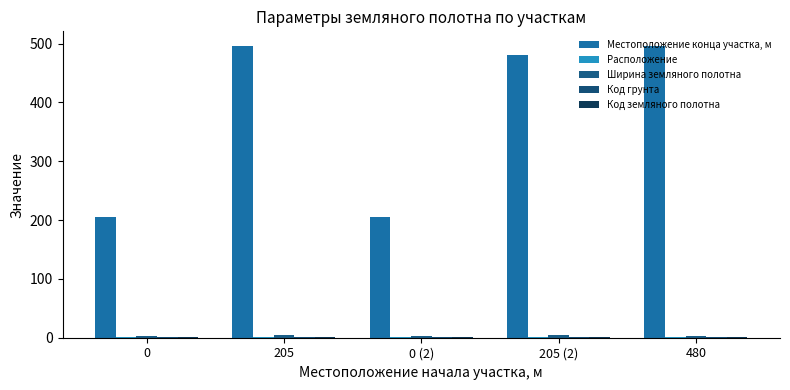

Does the chart contain stacked bars?

No